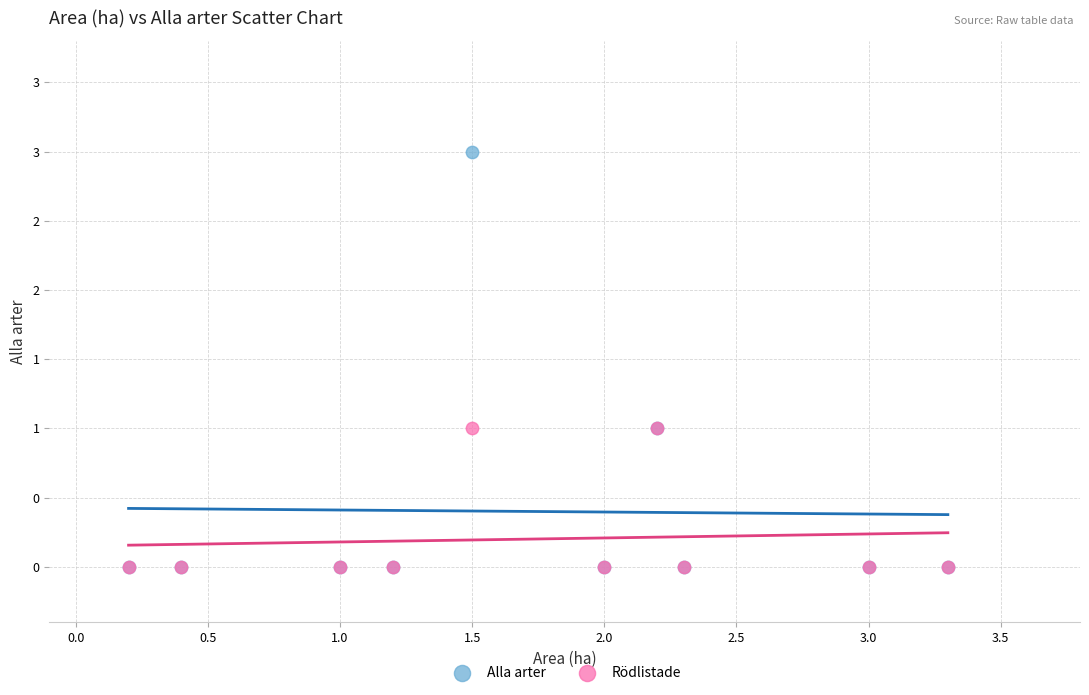

Which series has the widest spread of Y values?

Alla arter